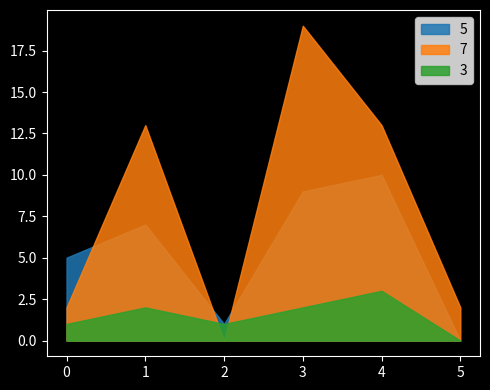

Where is the first local maximum for 3?

1